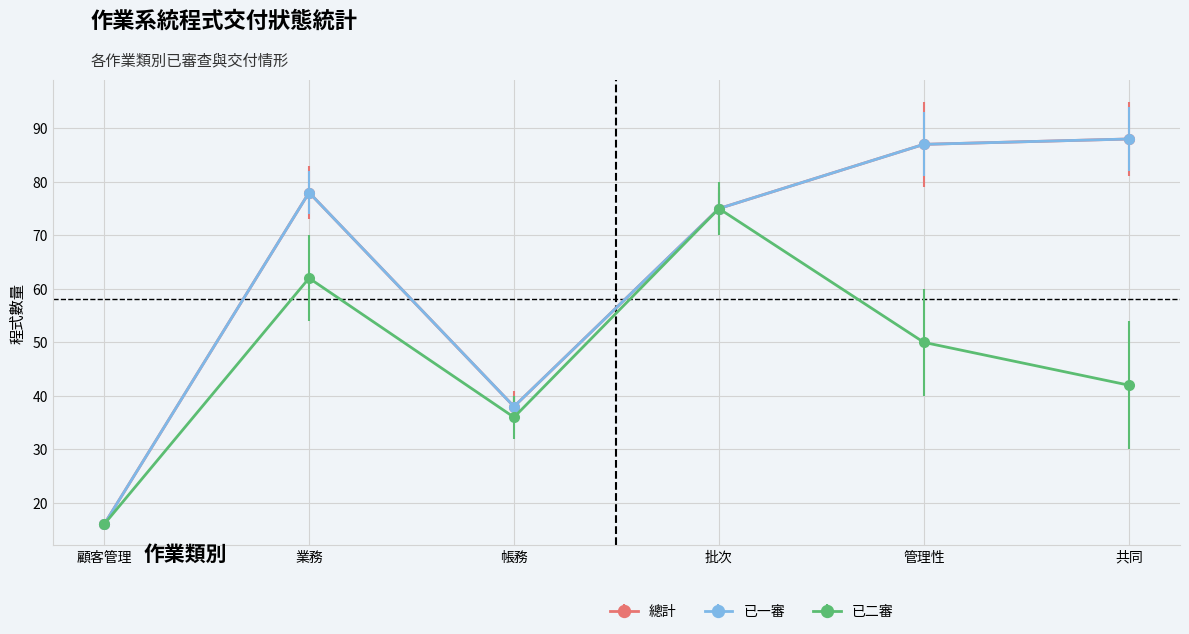

True or false: 總計 and 已二審 cross at least once.

False